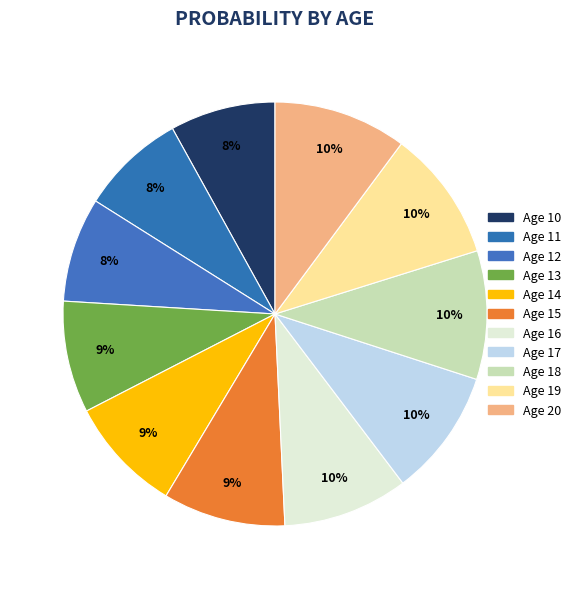

Which category has the smallest portion of the pie?

12